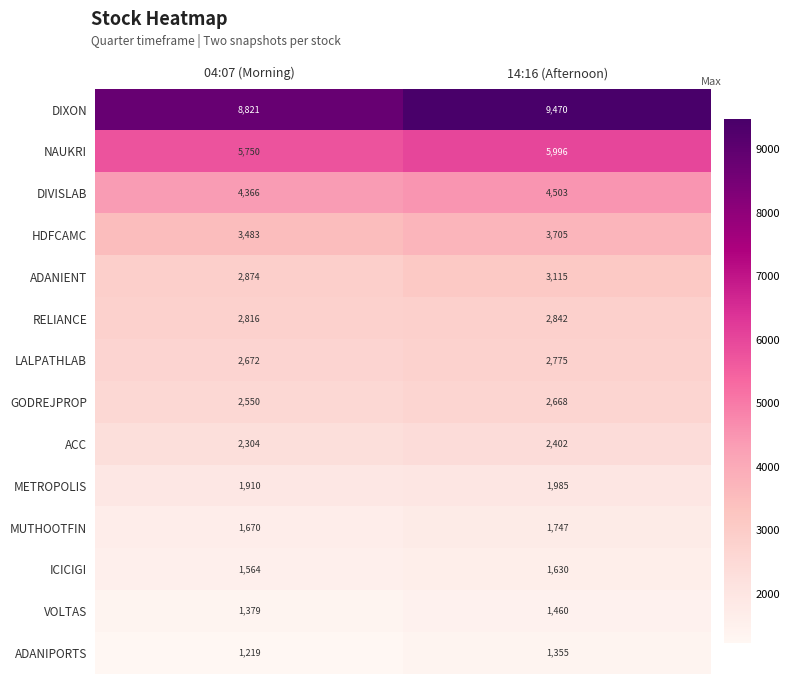

Reading left to right, list all the values displayed in this chart.

DIXON: 8821	9470
NAUKRI: 5750	5996
DIVISLAB: 4366	4503
HDFCAMC: 3483	3705
ADANIENT: 2874	3115
RELIANCE: 2816	2842
LALPATHLAB: 2672	2775
GODREJPROP: 2550	2668
ACC: 2304	2402
METROPOLIS: 1910	1985
MUTHOOTFIN: 1670	1747
ICICIGI: 1564	1630
VOLTAS: 1379	1460
ADANIPORTS: 1219	1355